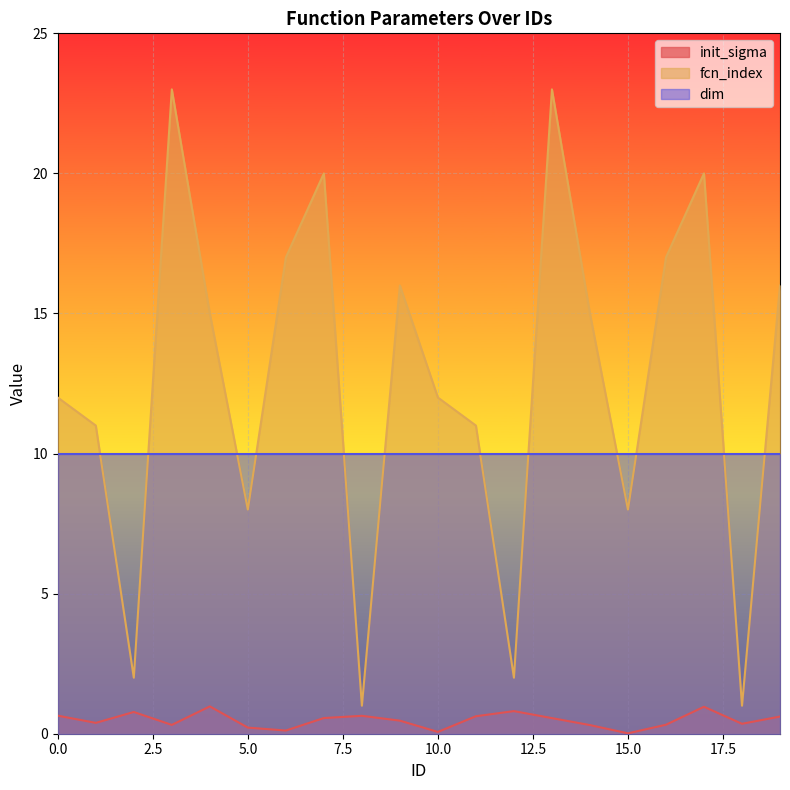

At which label does fcn_index first exceed 15?

3